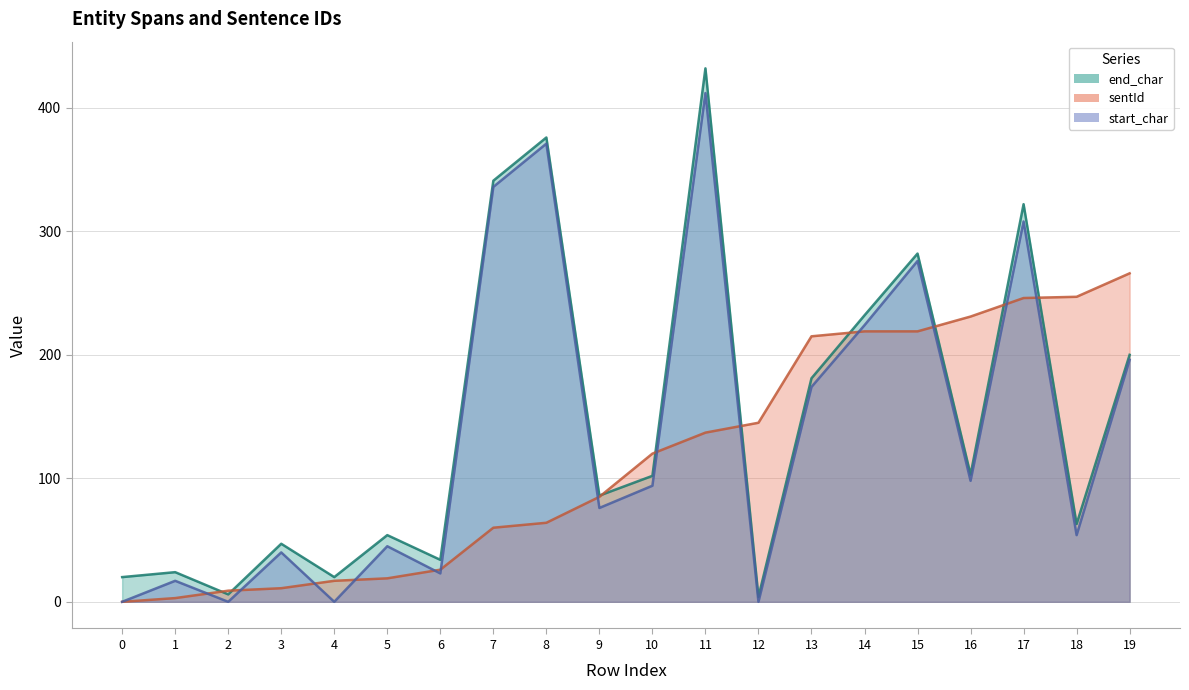

How many lines are shown in the chart?

3